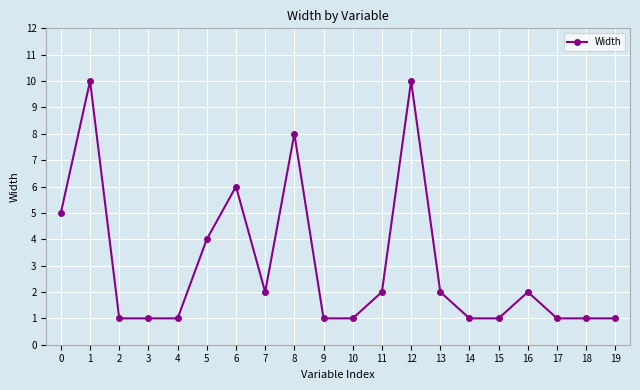

Reading left to right, what are all the values shown in this chart?

5	10	1	1	1	4	6	2	8	1	1	2	10	2	1	1	2	1	1	1